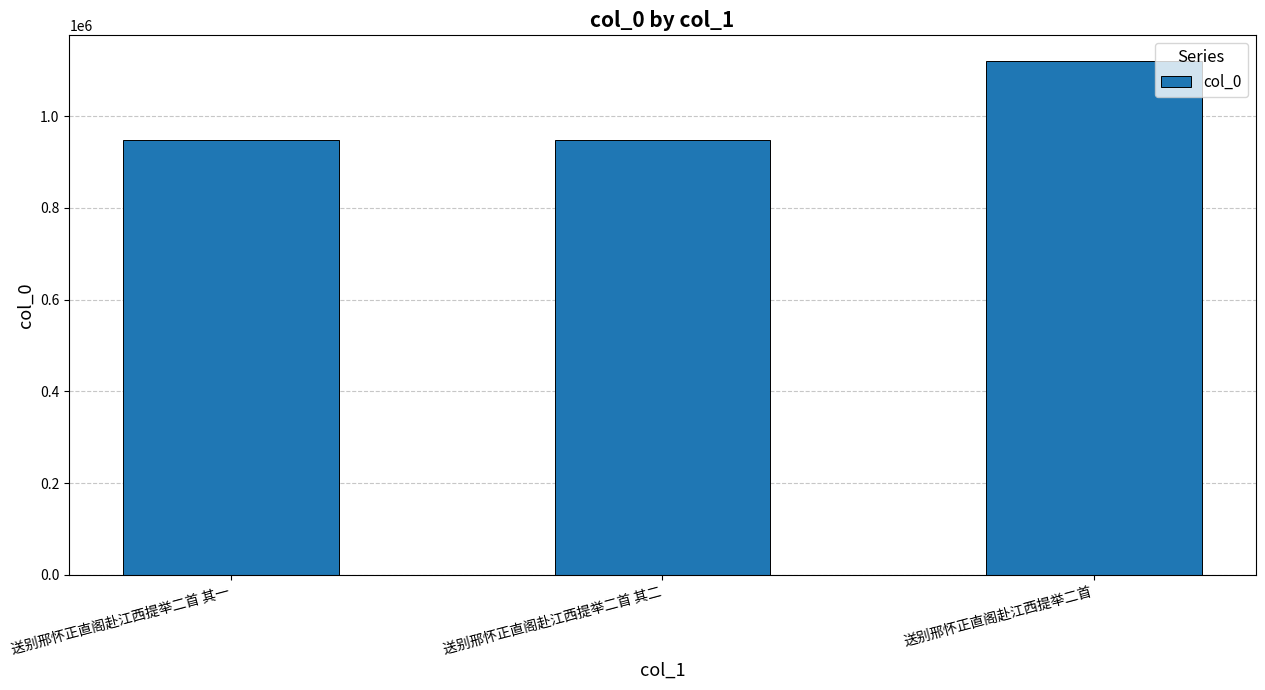

Are the bars horizontal?

No